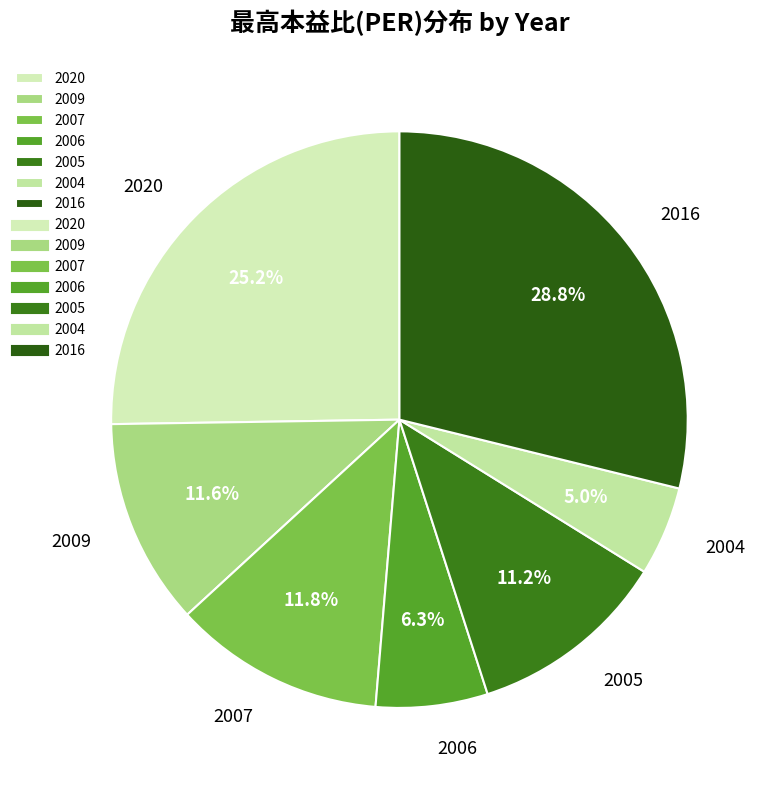

Does any single category account for the majority?

No